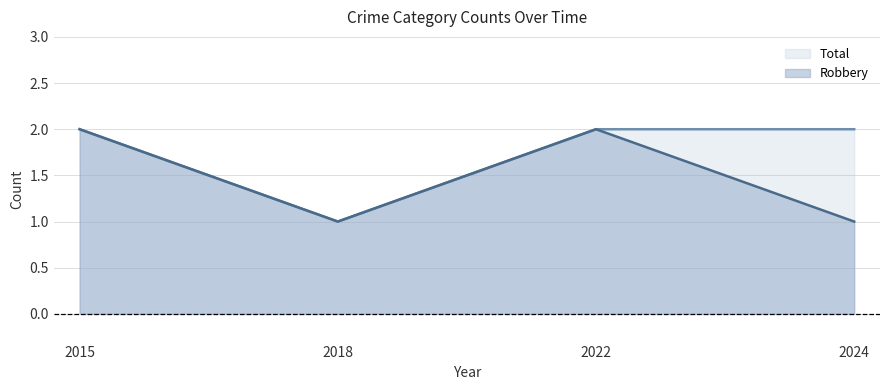

Is it true that Robbery equals 1 at 2024?

True